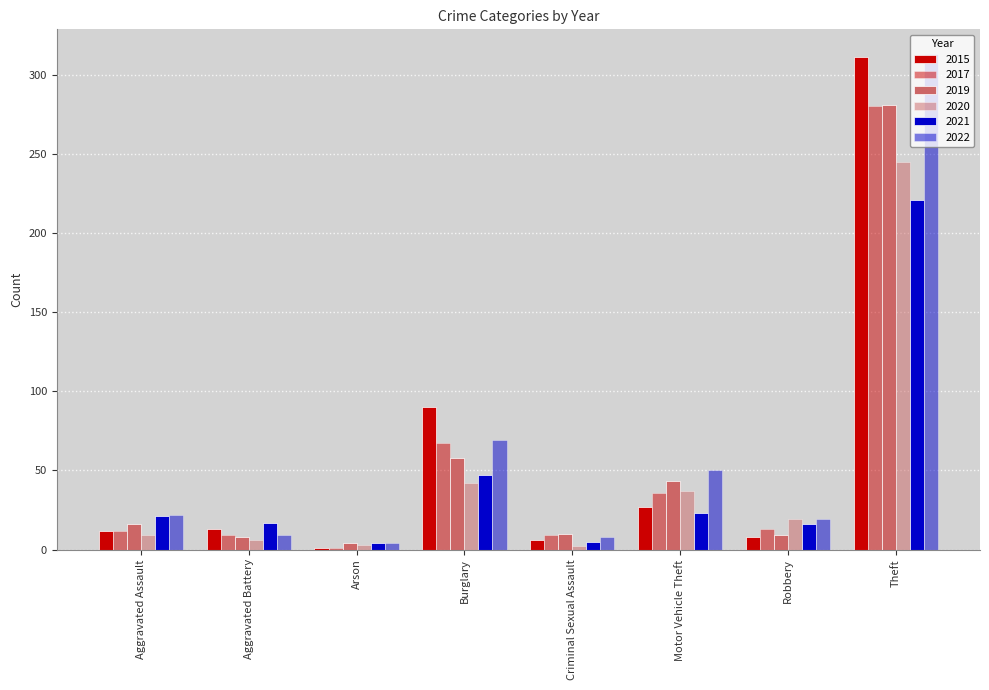

Which has a higher value, Motor Vehicle Theft or Aggravated Assault?

Motor Vehicle Theft